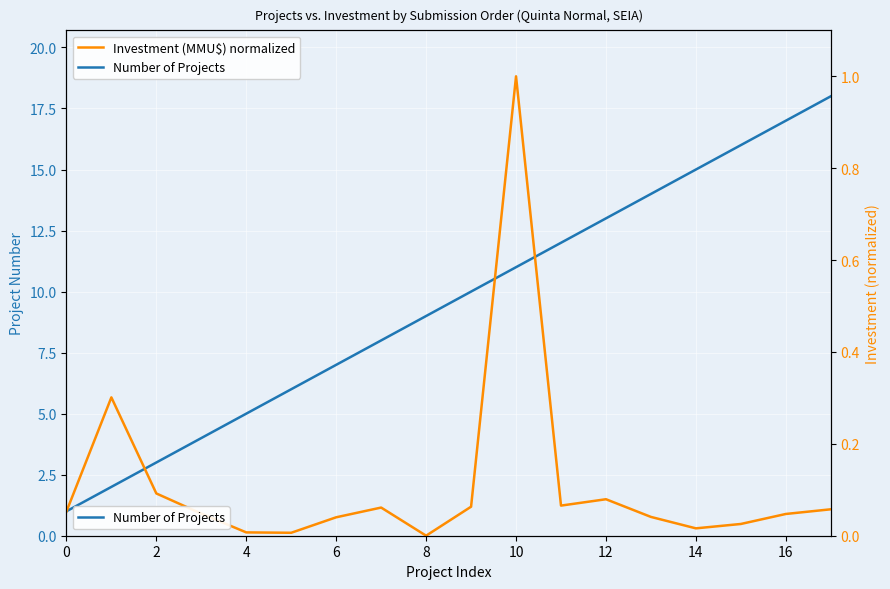

Which series changed the most between 0 and 10?

Number of Projects